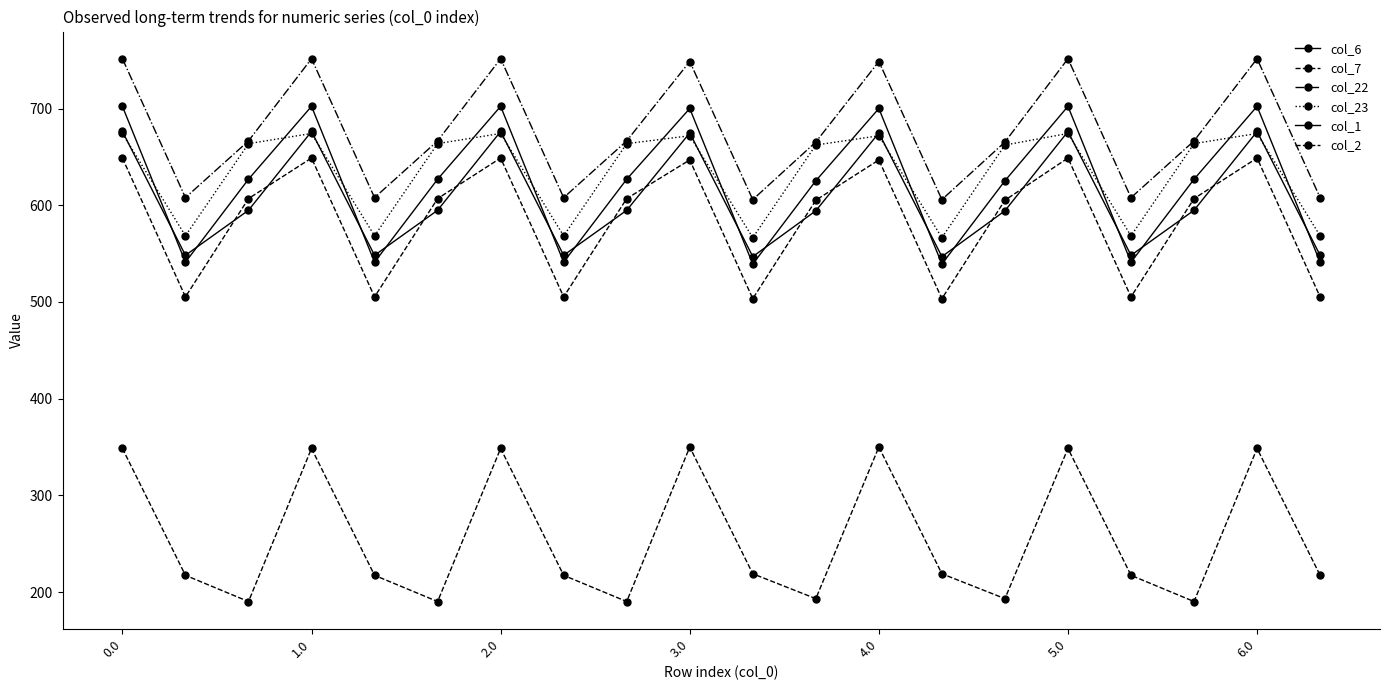

True or false: col_7 and col_1 cross at least once.

False